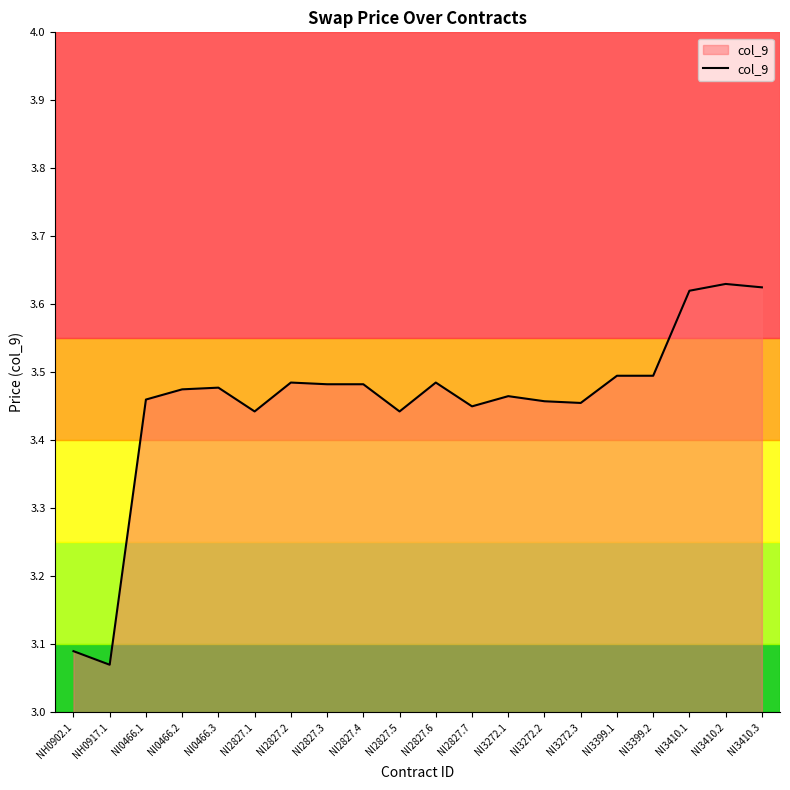

The chart shows a value of 0.9 at NI2827.7. True or false?

False